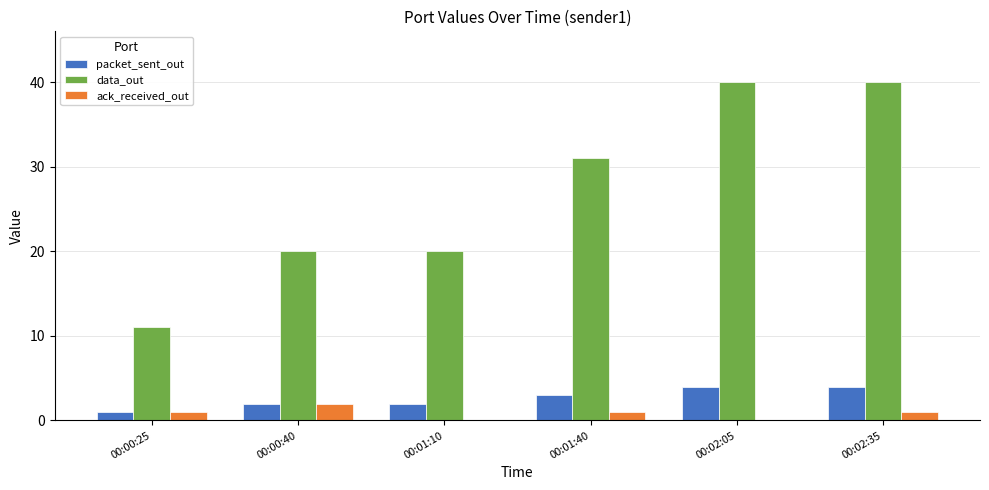

What is the average value of the packet_sent_out series?

3